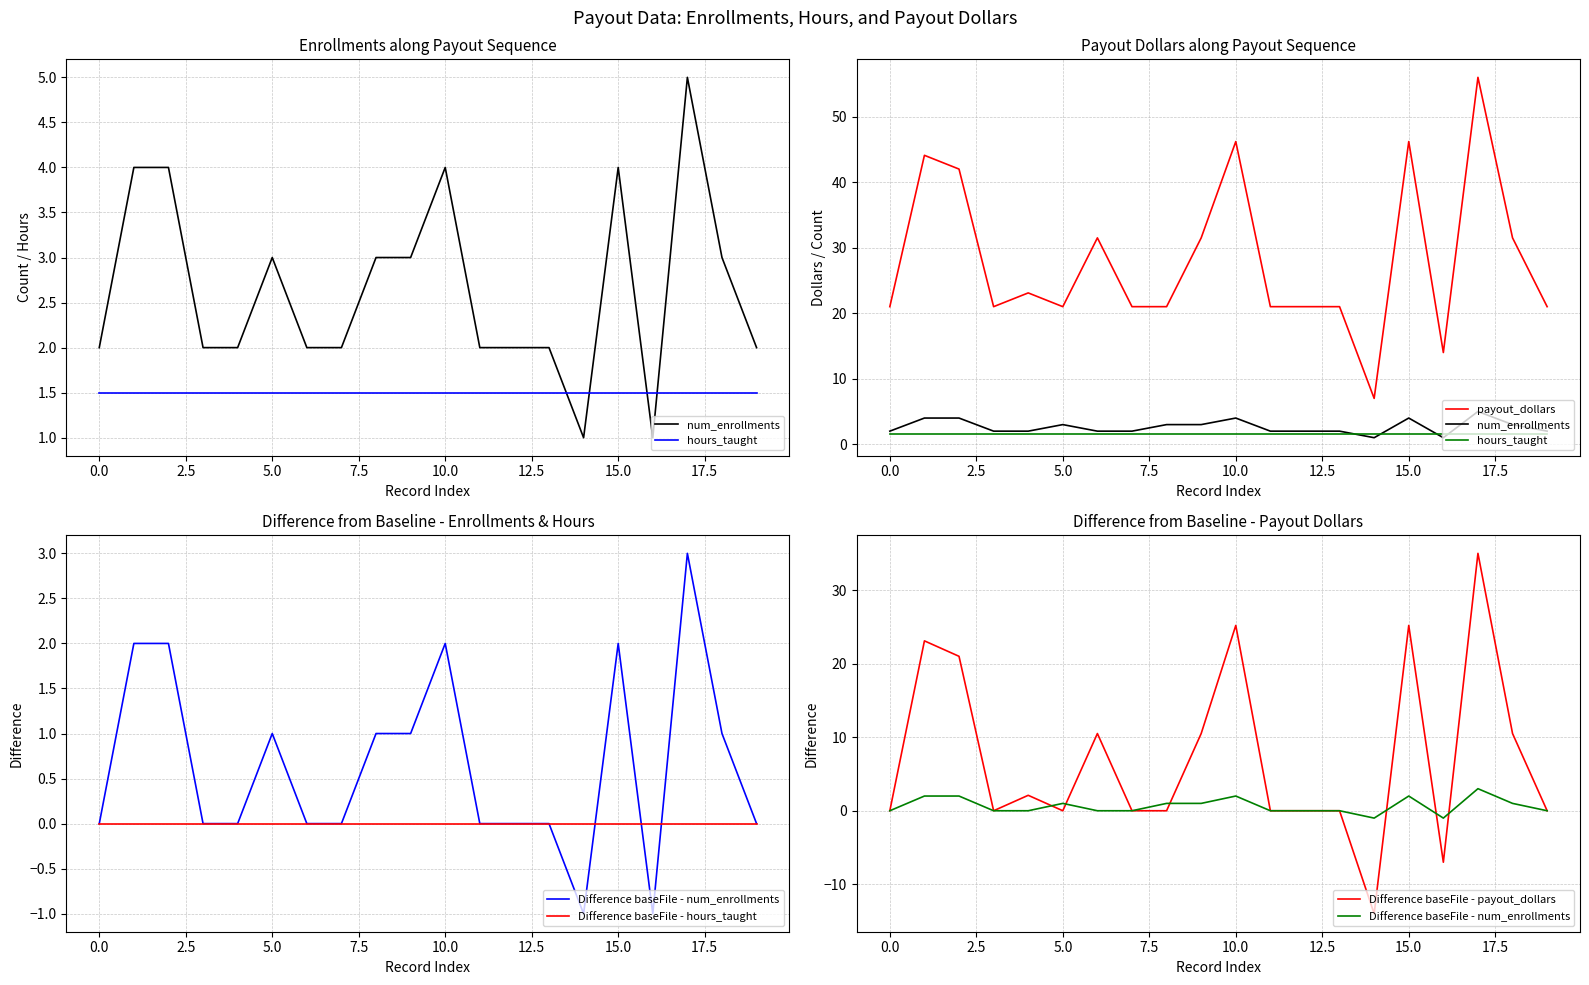

What is the smallest value displayed?

-14.0